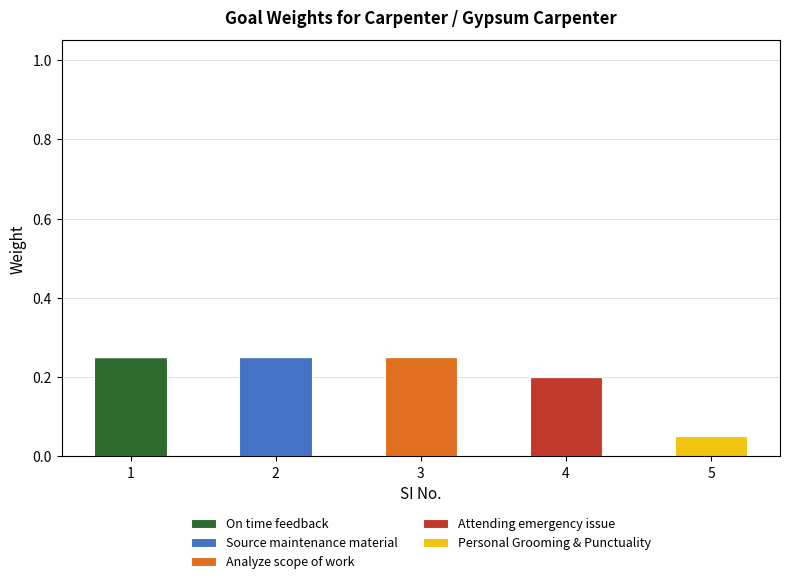

Is it true that On time feedback equals 0.1 at 1?

False